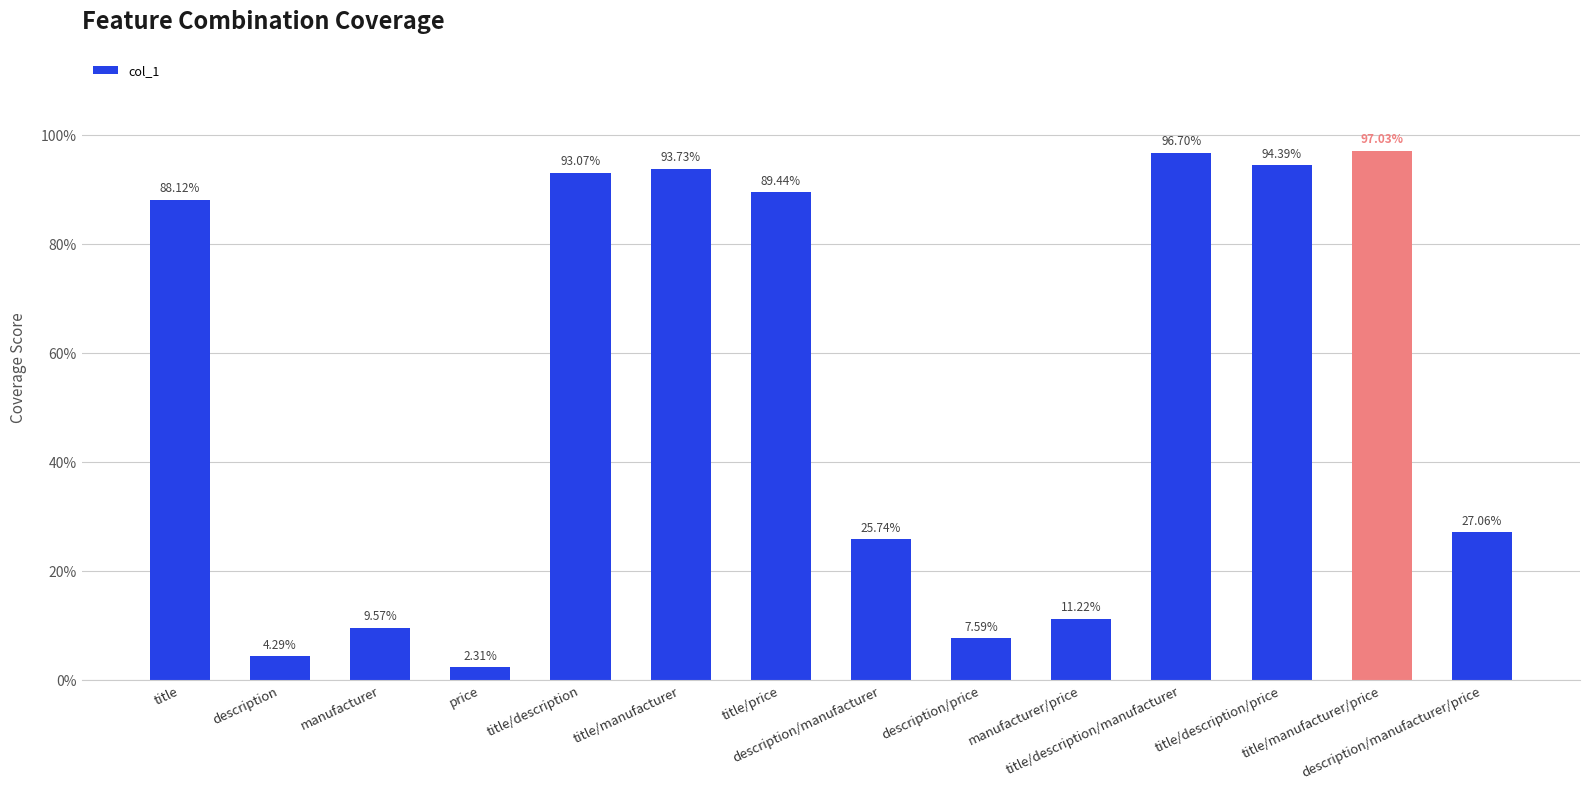

Reading left to right, list all the values displayed in this chart.

0.9	0.0	0.1	0.0	0.9	0.9	0.9	0.3	0.1	0.1	1.0	0.9	1.0	0.3